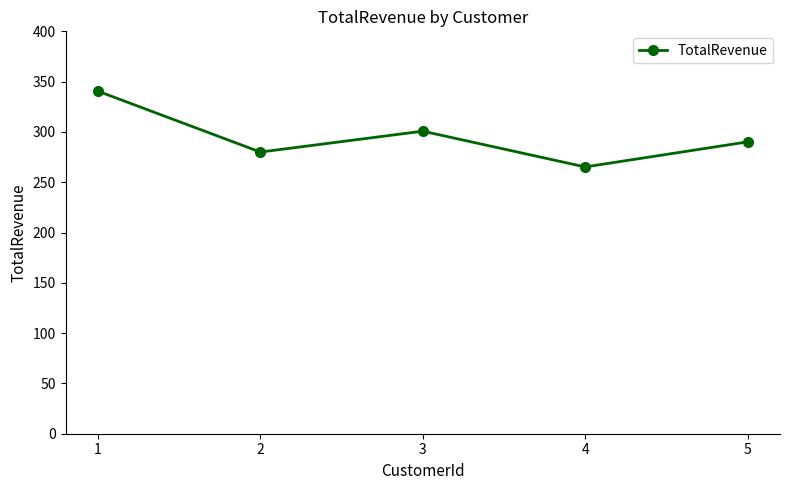

Reading right to left, what are all the values shown in this chart?

290.1	265.2	300.8	280.0	340.5